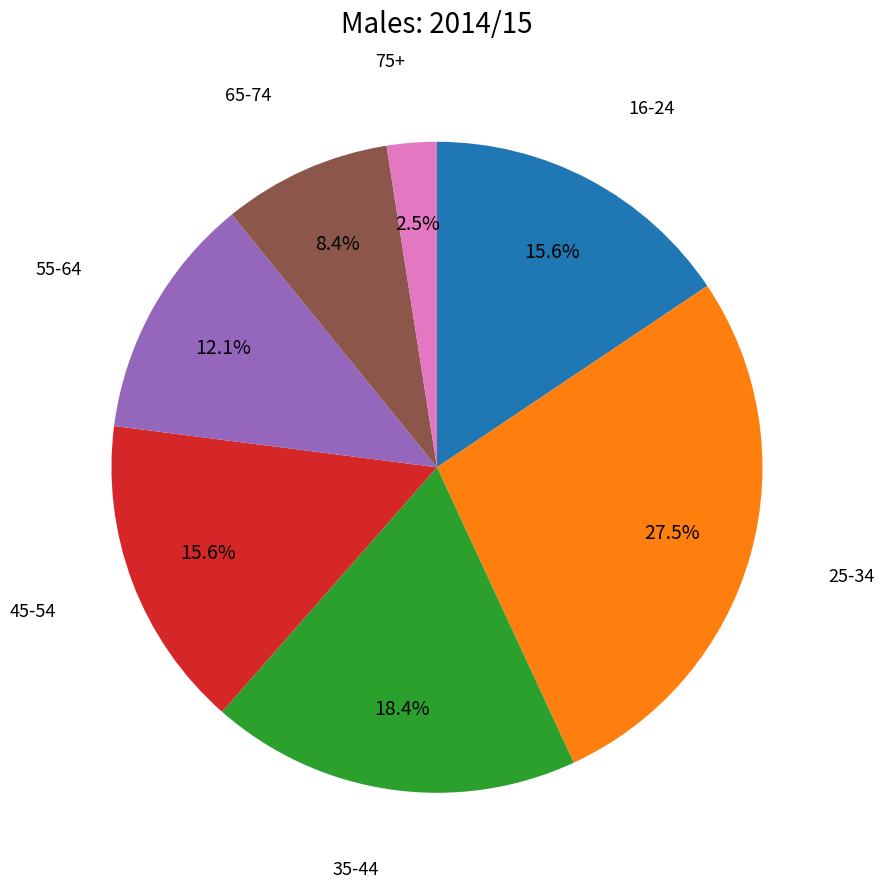

Is there a majority slice in this chart?

No